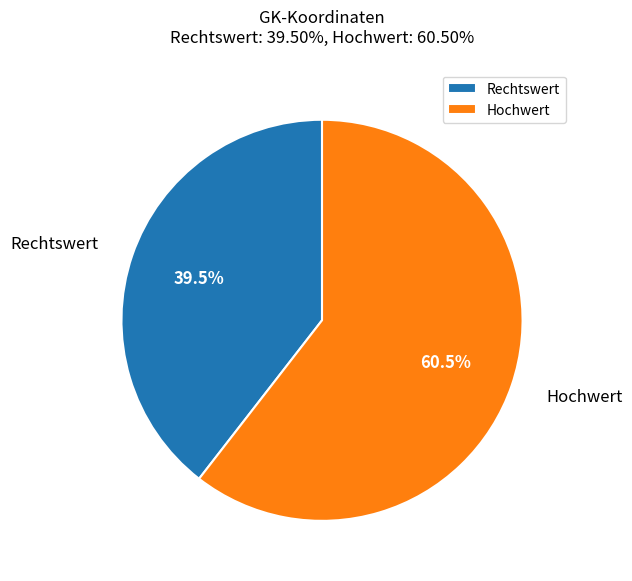

Count the number of slices in the pie.

2